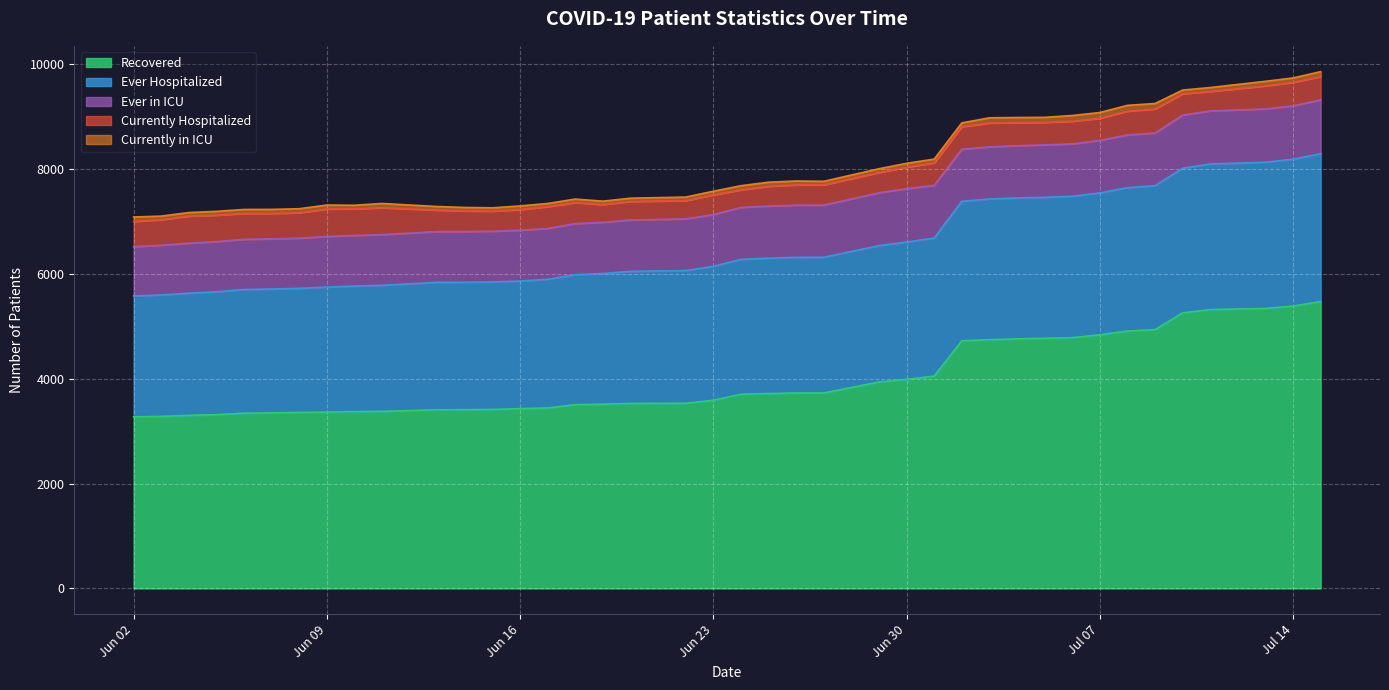

Which series has the largest total across all categories?

Recovered